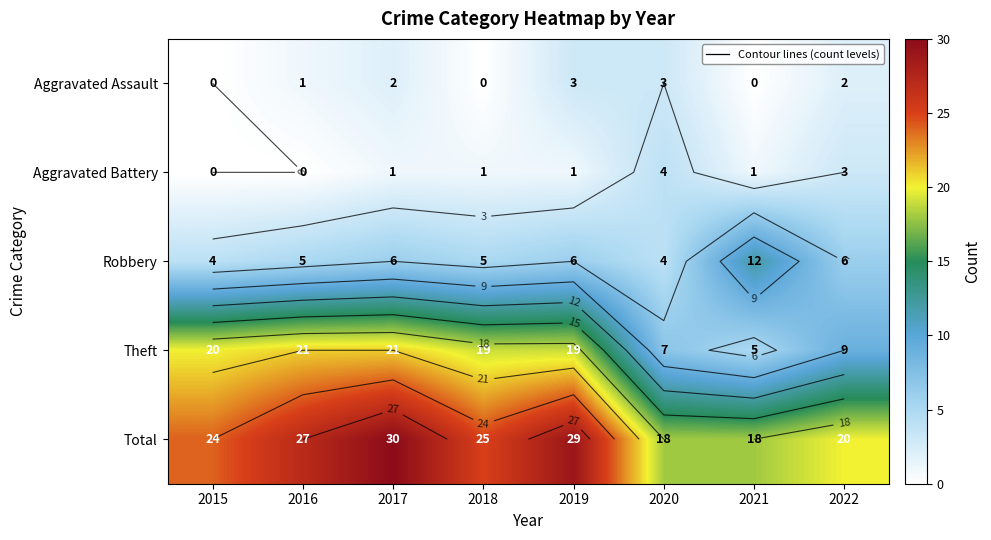

Between 2018 and 2022, which is larger?

2022